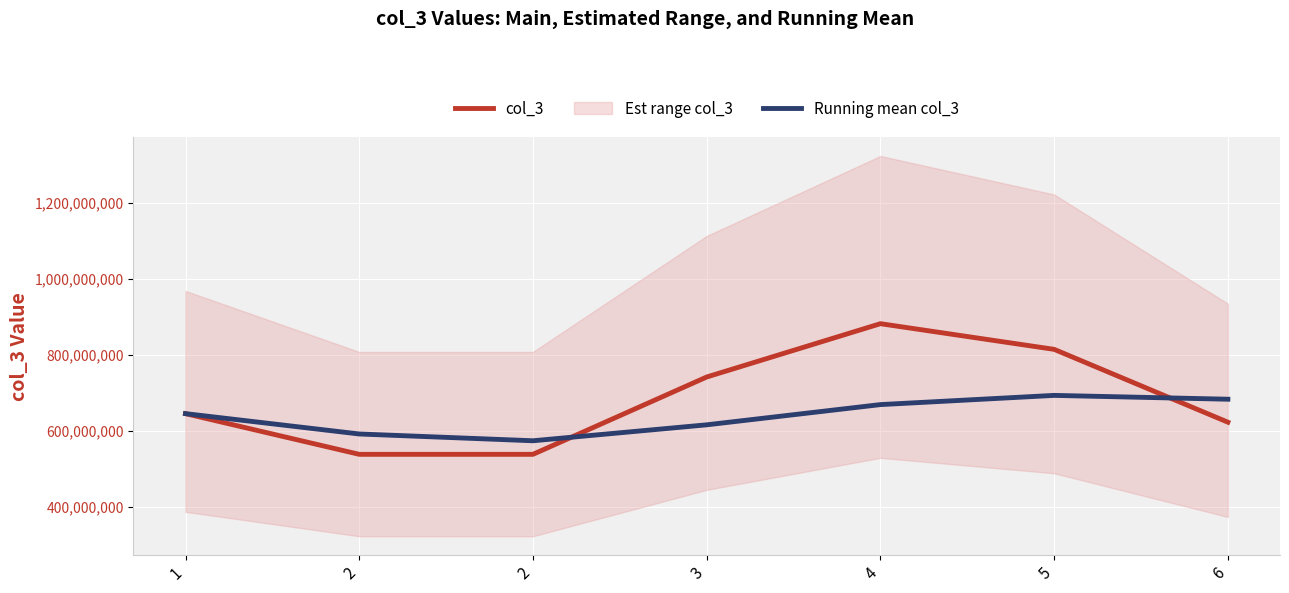

How many intersections are there between col_3 and Running mean col_3?

2